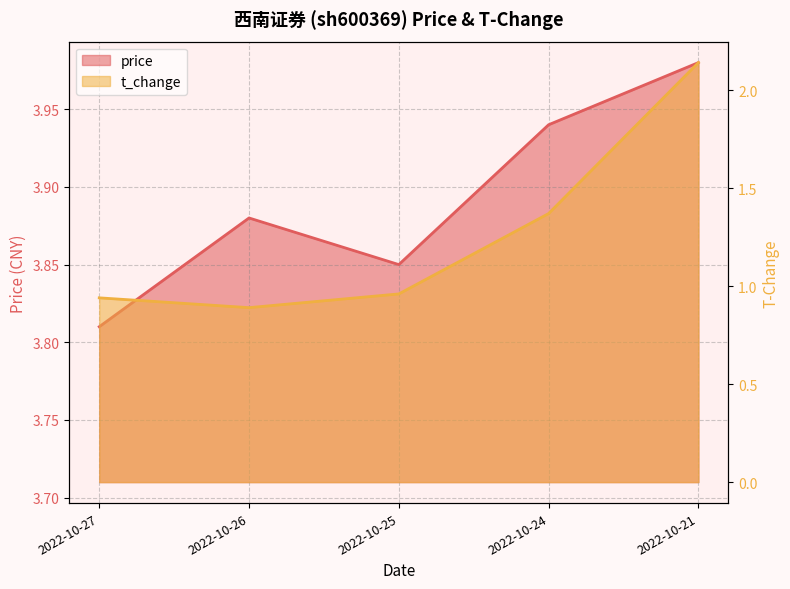

Rank the series by their maximum value, from lowest to highest.

t_change, price